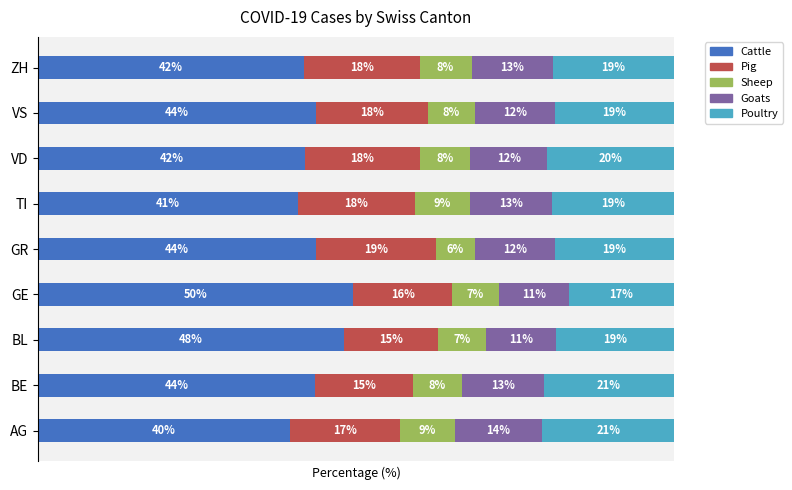

Which category has the highest value in the Cattle series?

GE